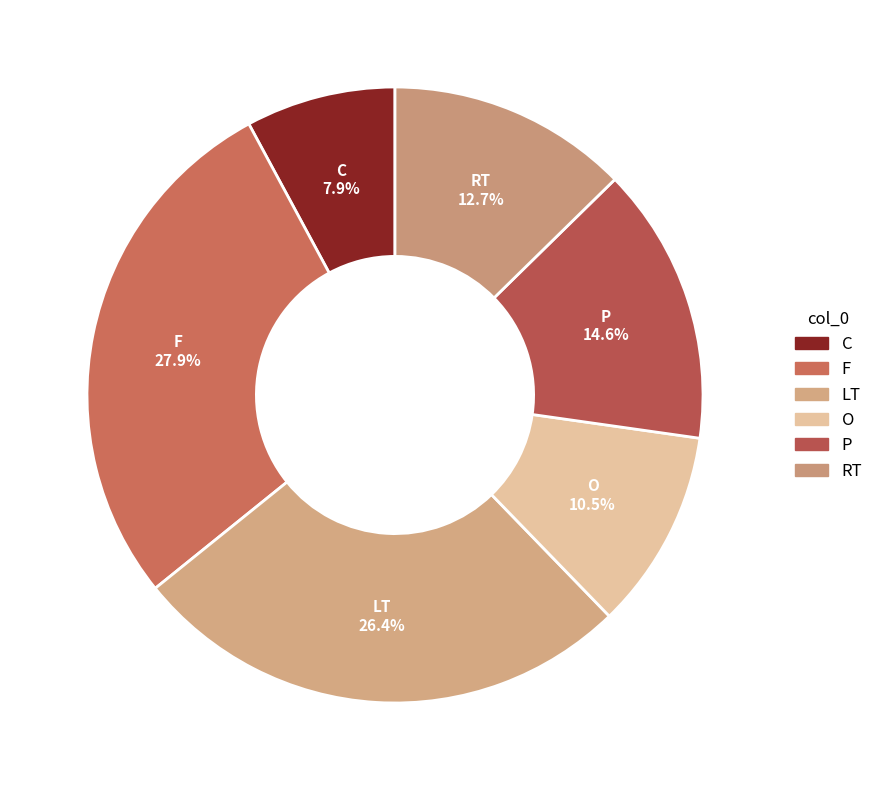

Does any single category account for the majority?

No